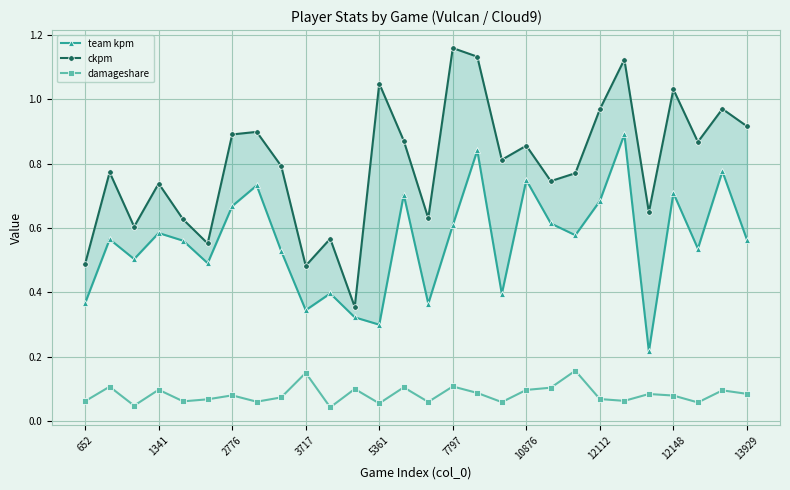

The damageshare series shows 0.2 at 3717. True or false?

False